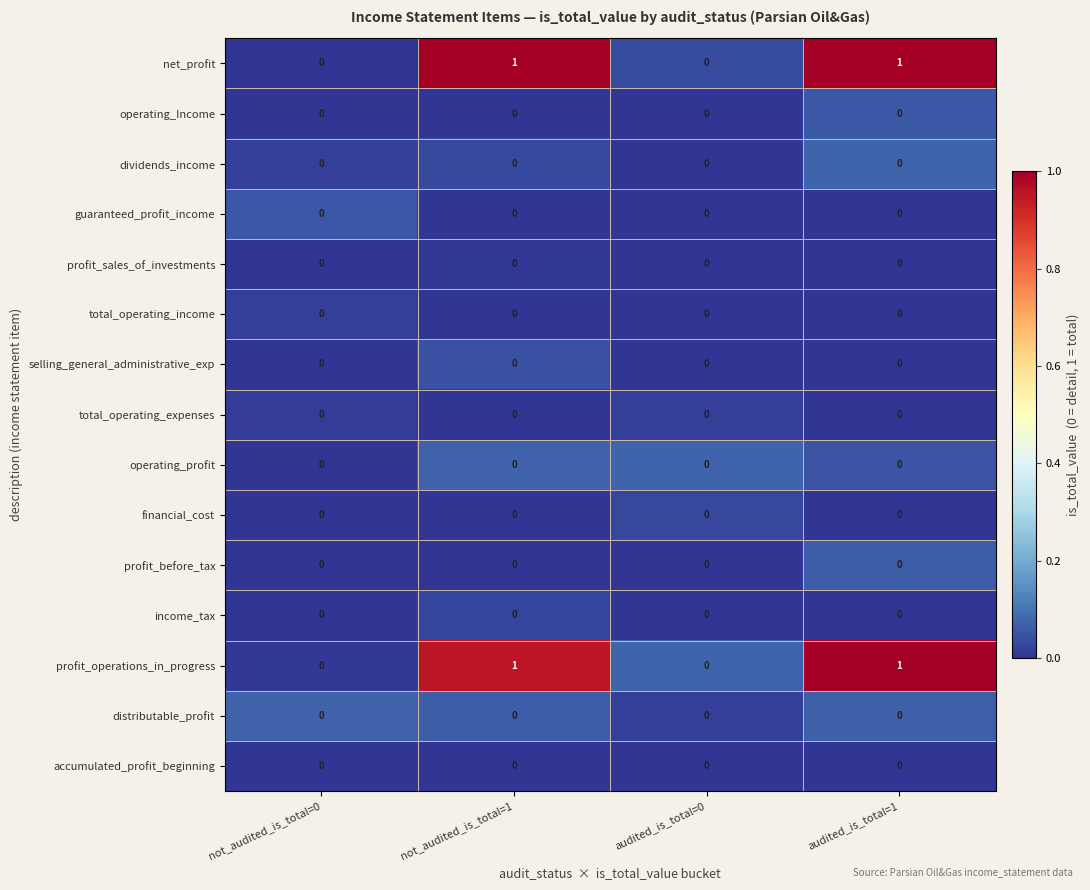

What is the difference between the highest and lowest values at audited_is_total=0?

0